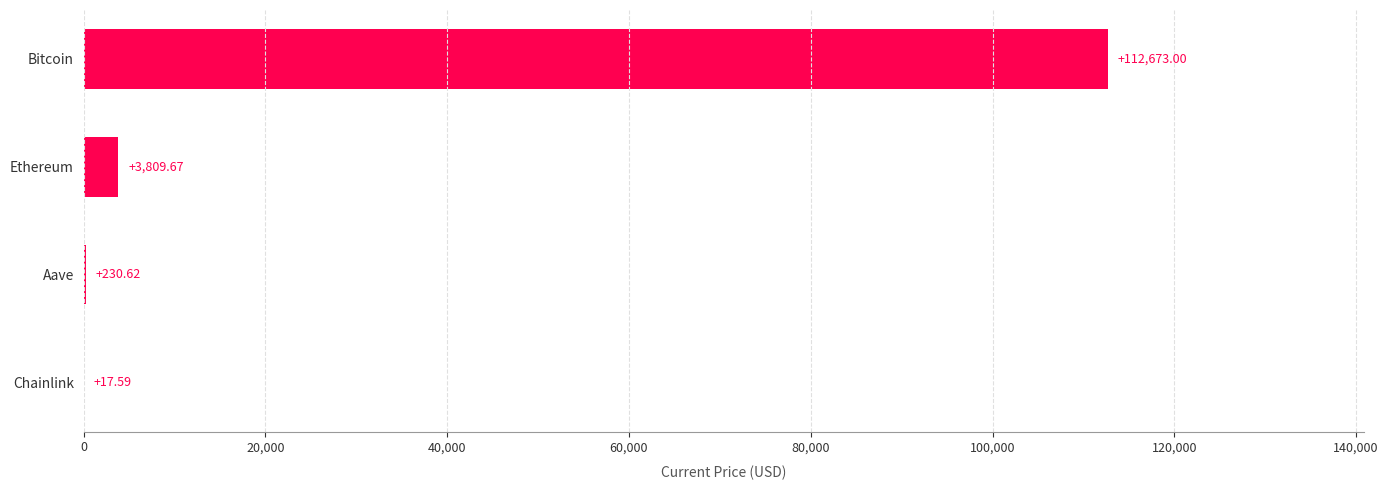

Where is the data nearest to the value 56345?

Ethereum